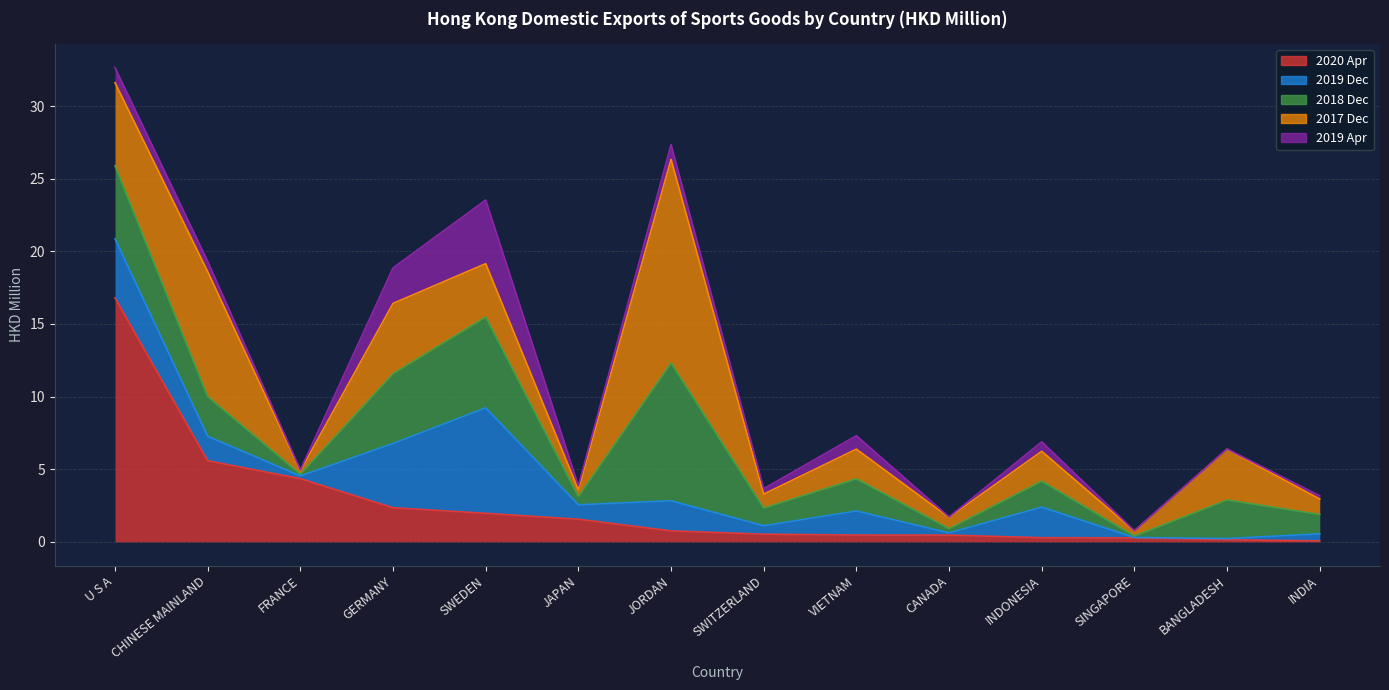

What position from the left is INDIA?

14